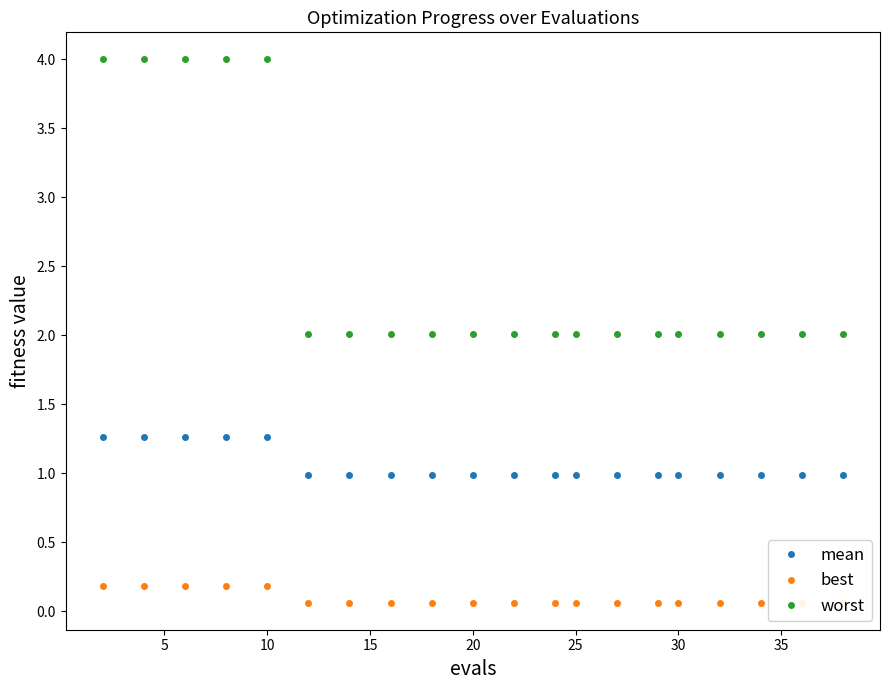

Reading left to right, extract all data points from this chart.

mean: 1.3	1.3	1.3	1.3	1.3	1.0	1.0	1.0	1.0	1.0	1.0	1.0	1.0	1.0	1.0	1.0	1.0	1.0	1.0	1.0
best: 0.2	0.2	0.2	0.2	0.2	0.1	0.1	0.1	0.1	0.1	0.1	0.1	0.1	0.1	0.1	0.1	0.1	0.1	0.1	0.1
worst: 4.0	4.0	4.0	4.0	4.0	2.0	2.0	2.0	2.0	2.0	2.0	2.0	2.0	2.0	2.0	2.0	2.0	2.0	2.0	2.0